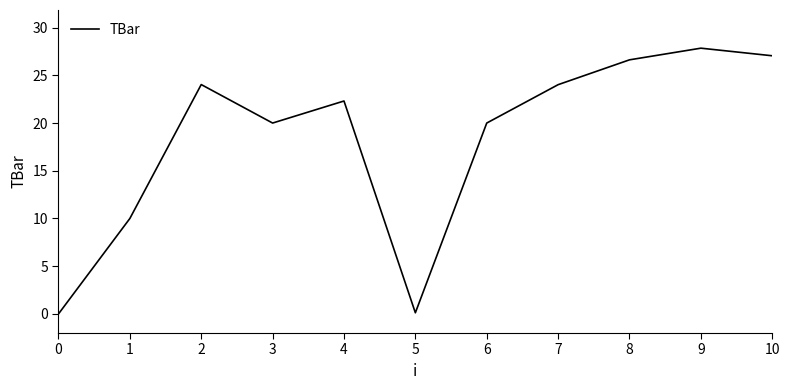

The value at 3 is 20.0. True or false?

True